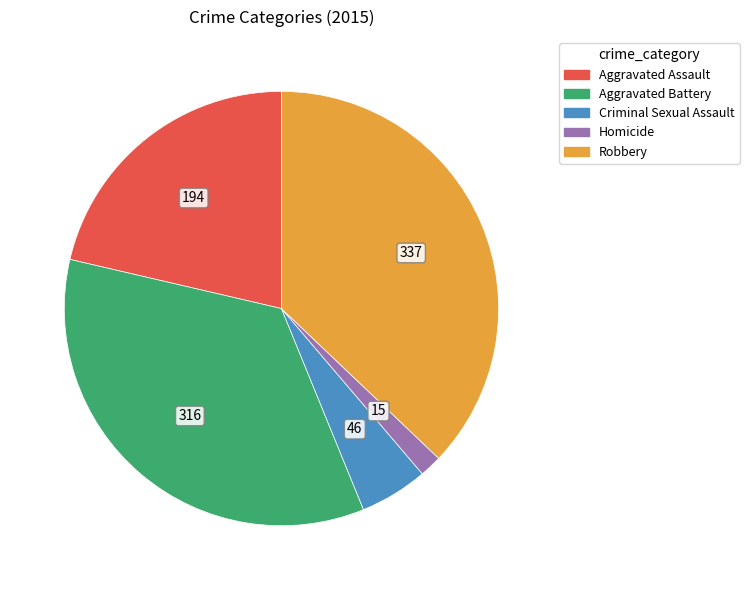

Does any single category account for the majority?

No